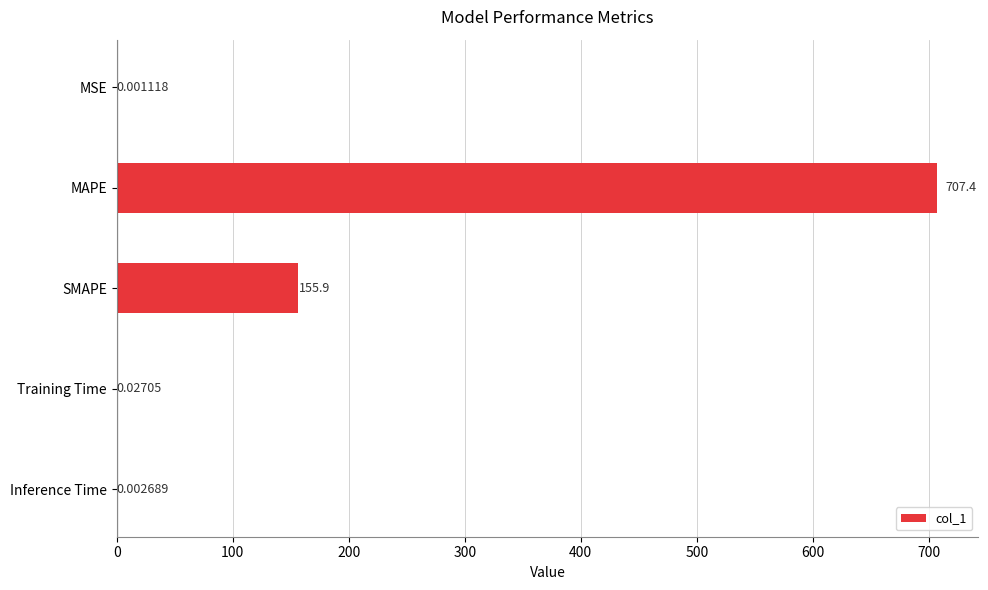

Between Inference Time and SMAPE, which is larger?

SMAPE